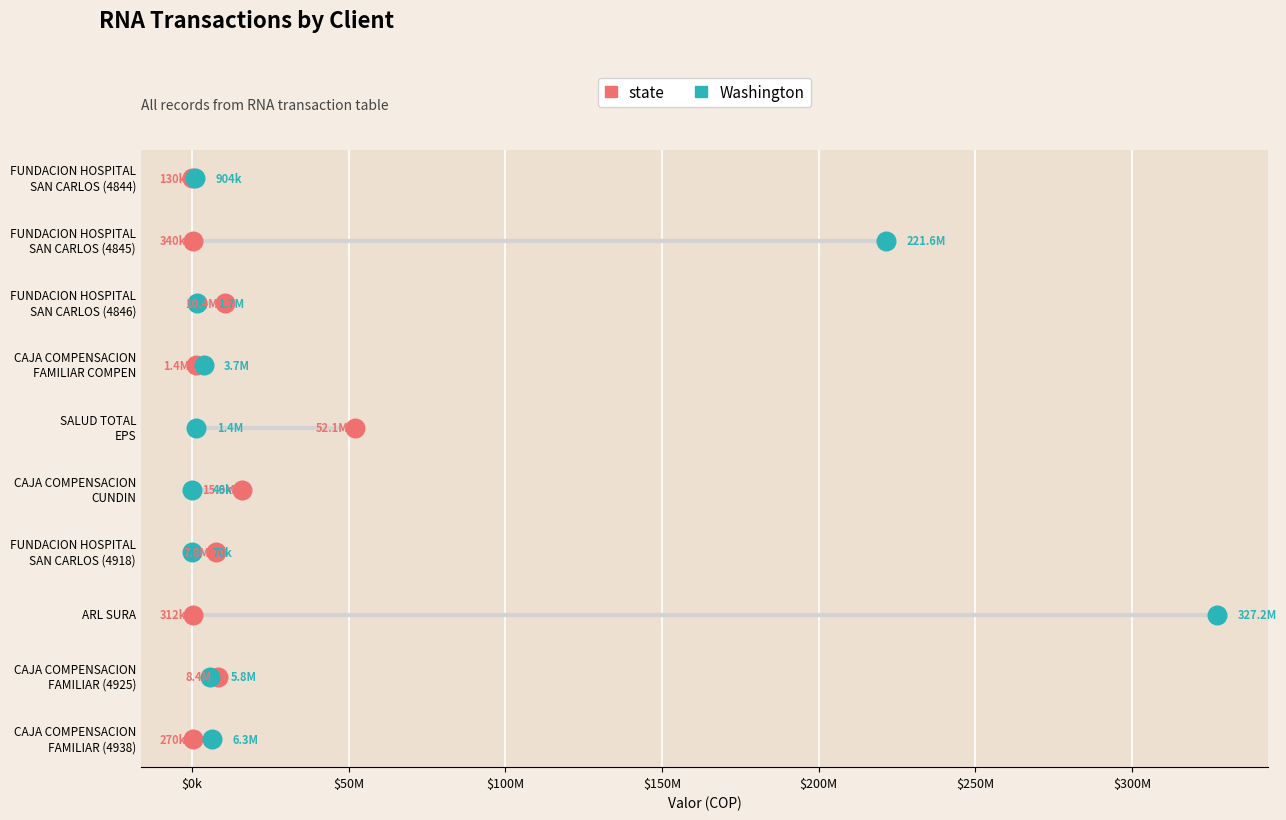

What are all the series names shown in the legend?

state, Washington